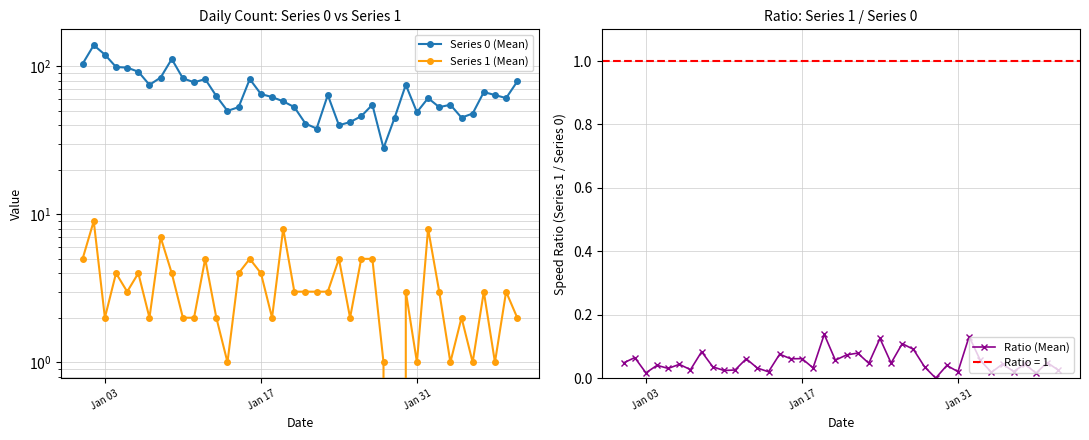

Where is the first local minimum for Ratio (Mean)?

Jan 03